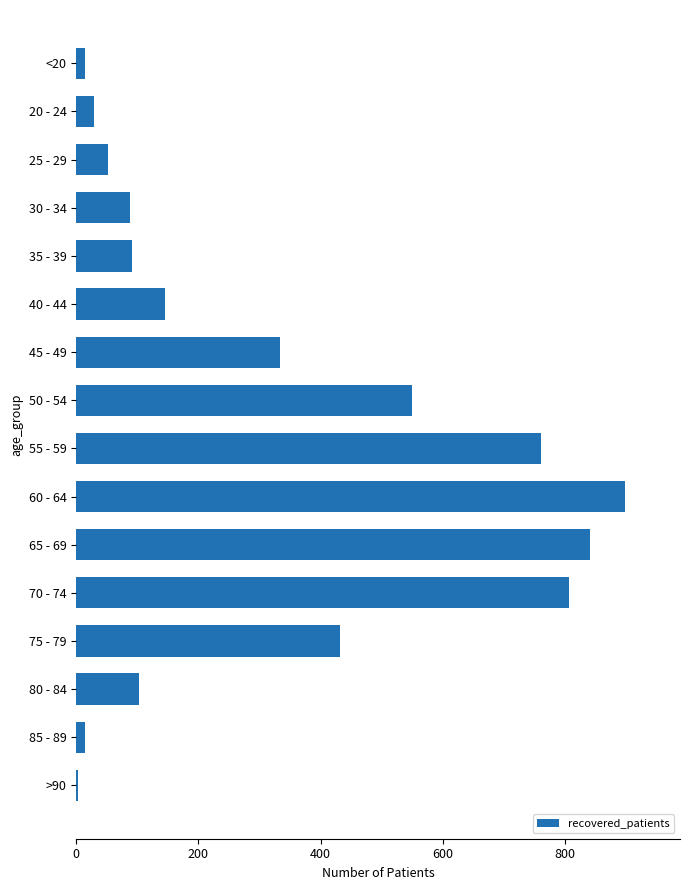

The chart shows a value of 350 at 55 - 59. True or false?

False